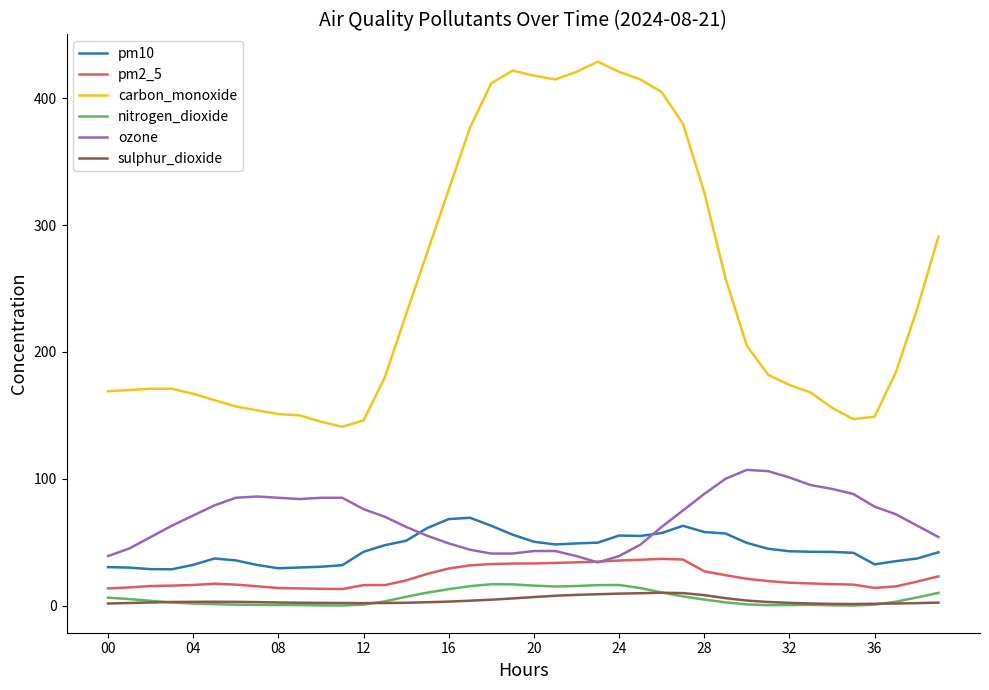

True or false: carbon_monoxide and pm10 cross at least once.

False